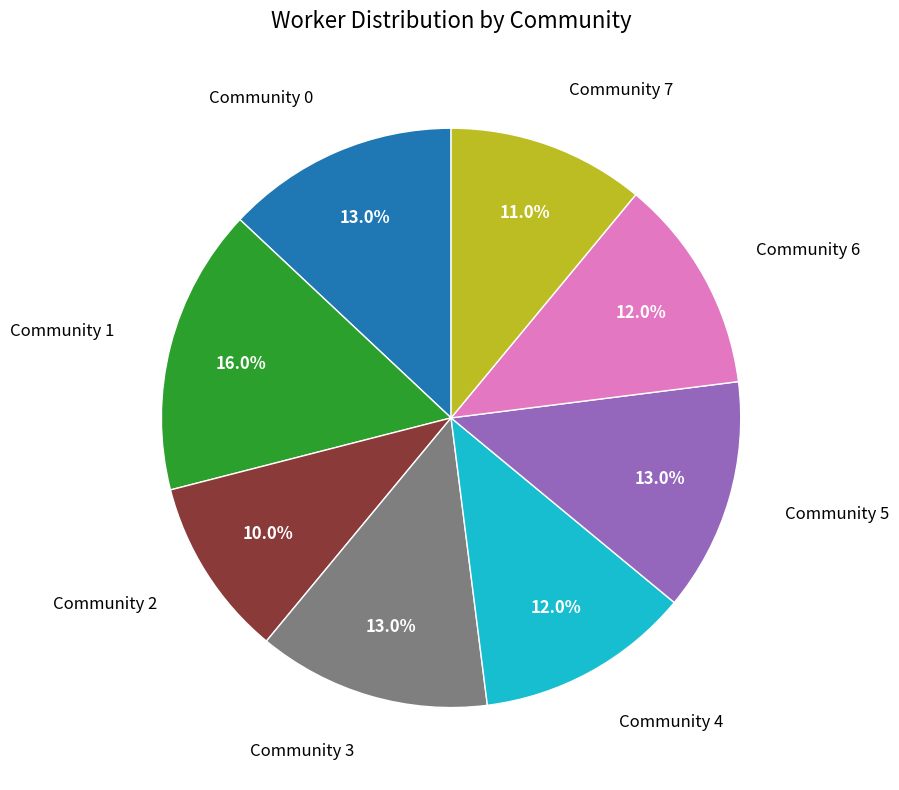

How many segments does this pie chart have?

8